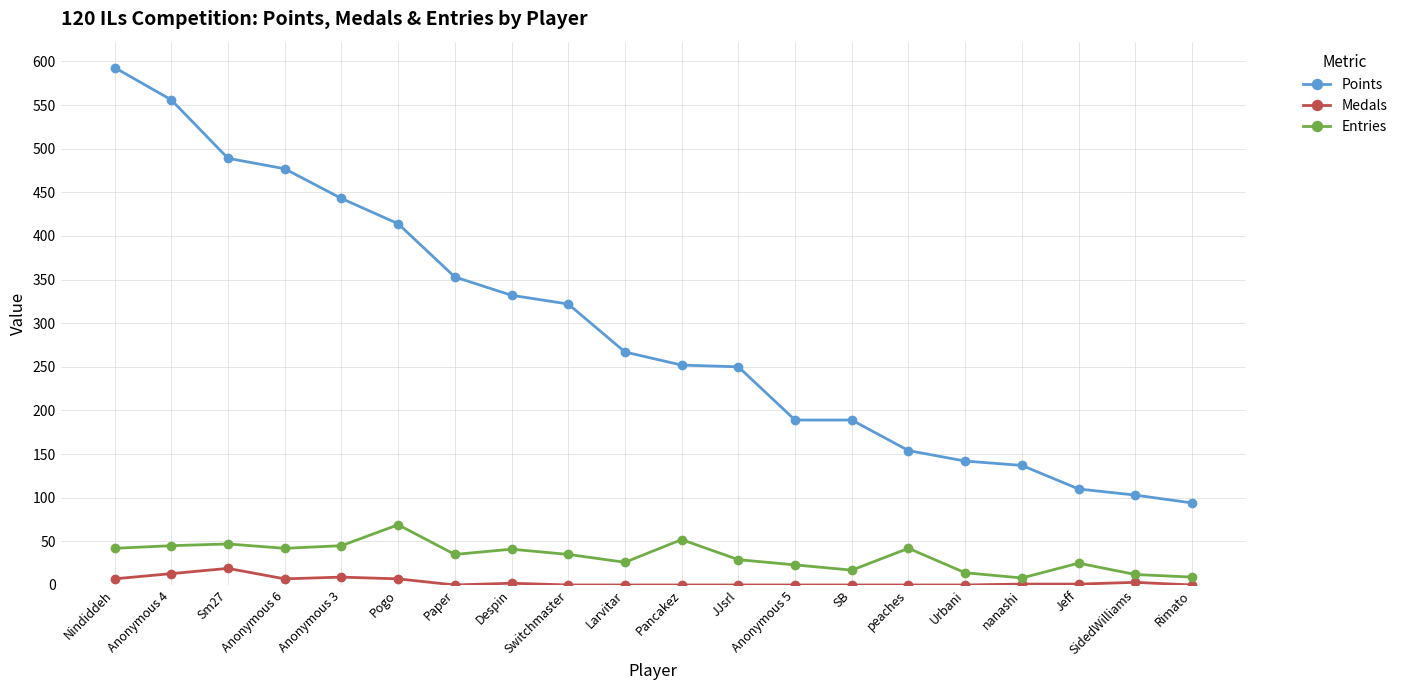

What are all the series names shown in the legend?

Points, Medals, Entries